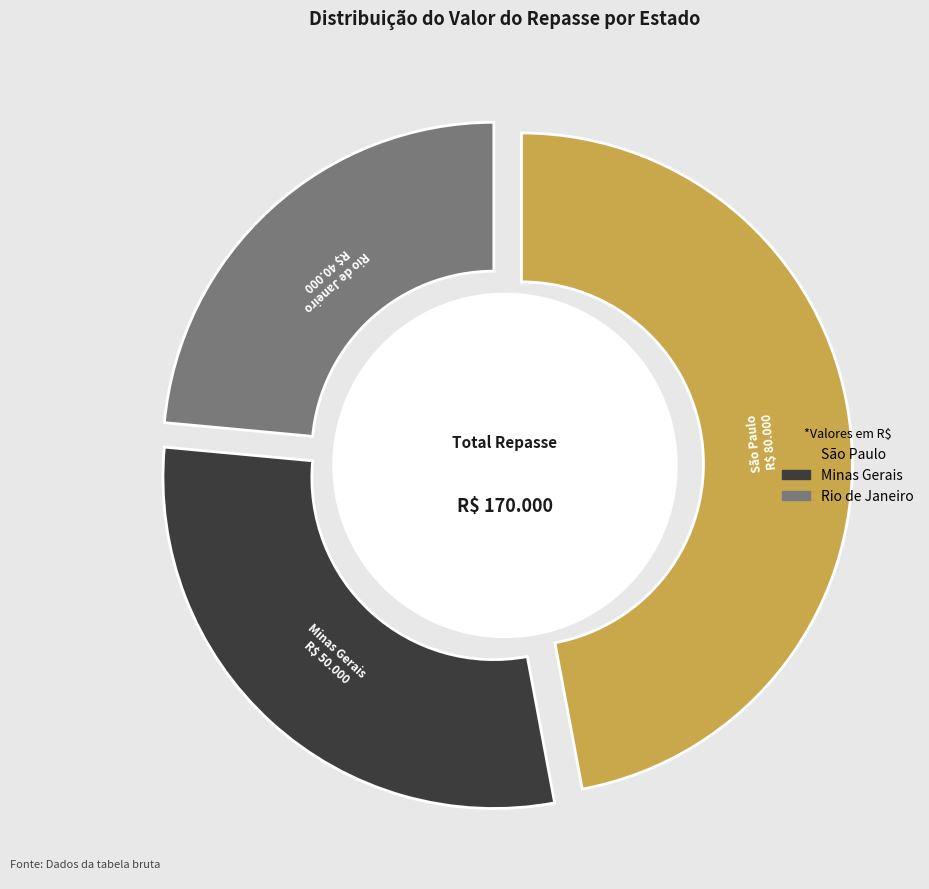

The Rio de Janeiro slice represents 24% of the pie. True or false?

True